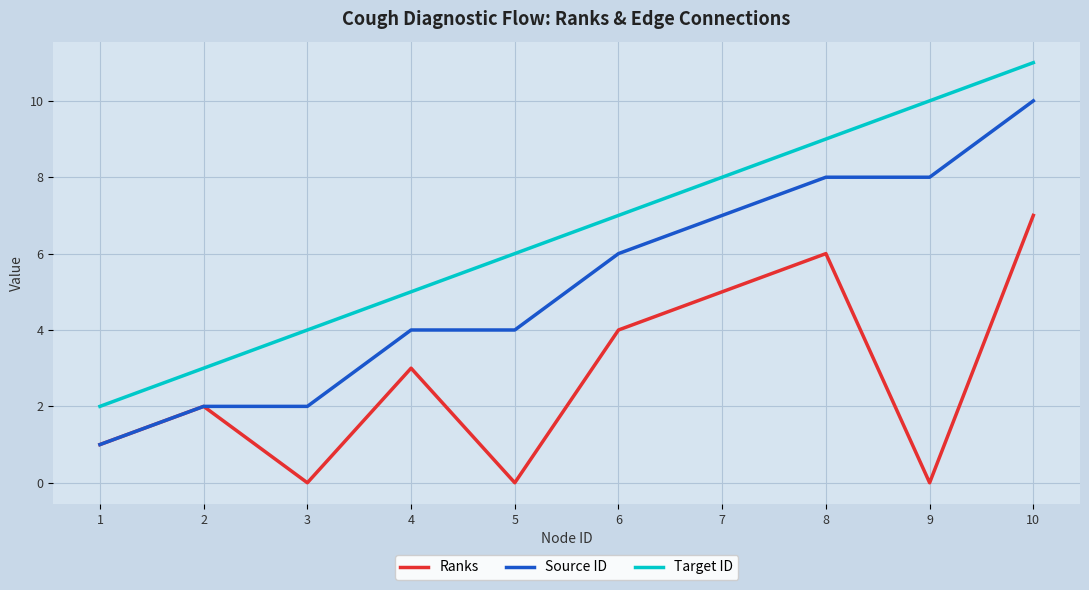

True or false: Target ID and Source ID intersect in this chart.

False